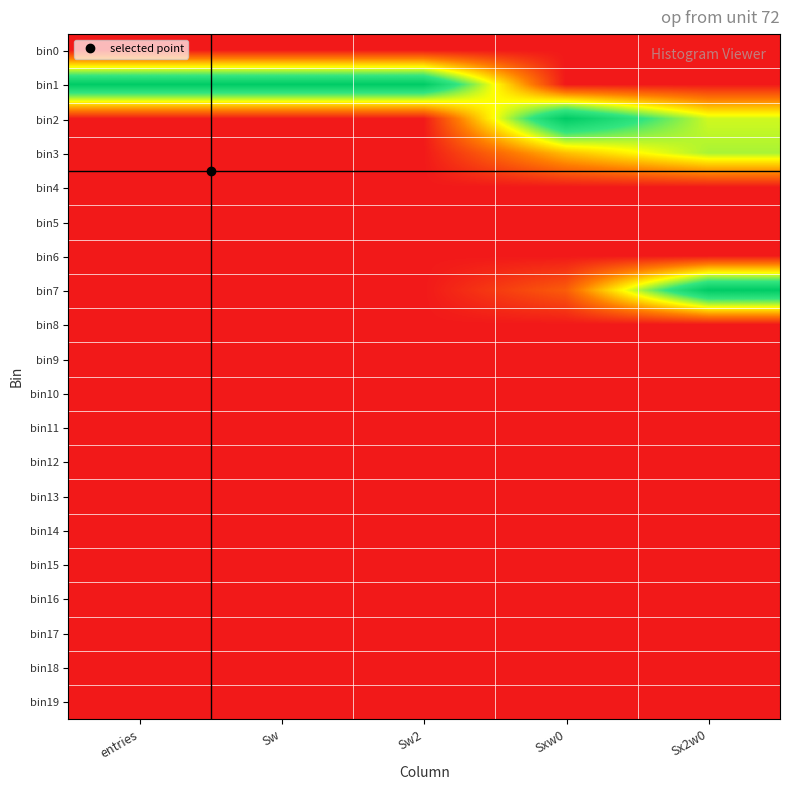

What is the total value across all series at Sx2w0?

2.2